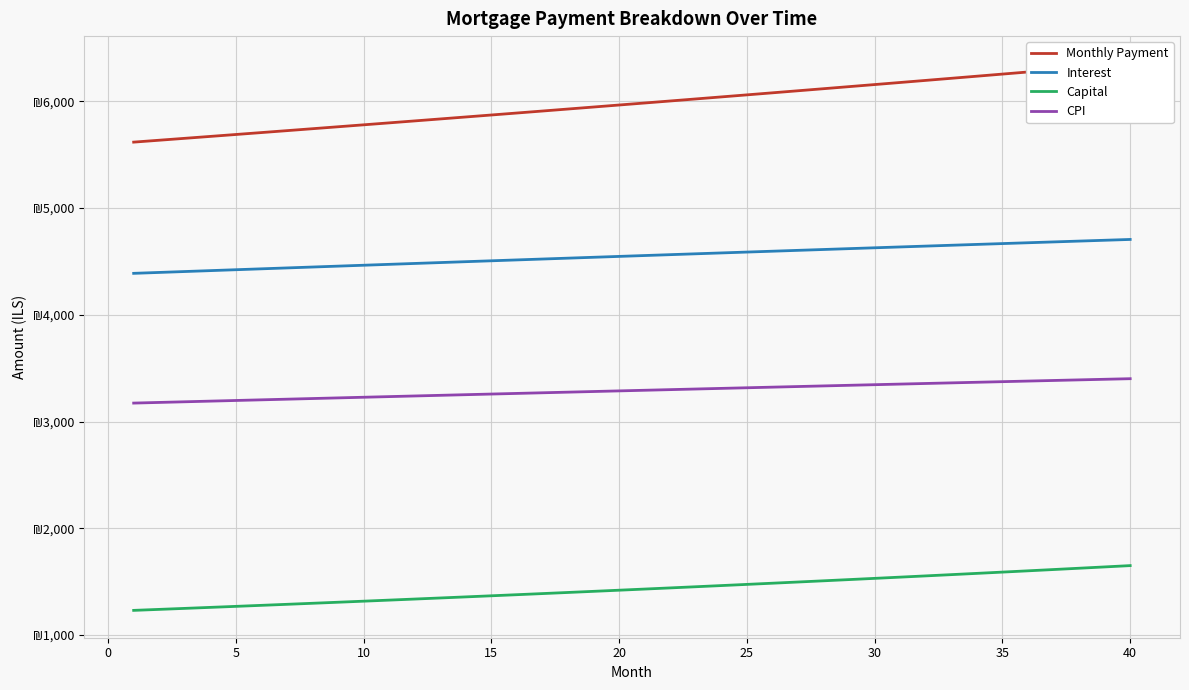

True or false: Capital and CPI cross at least once.

False